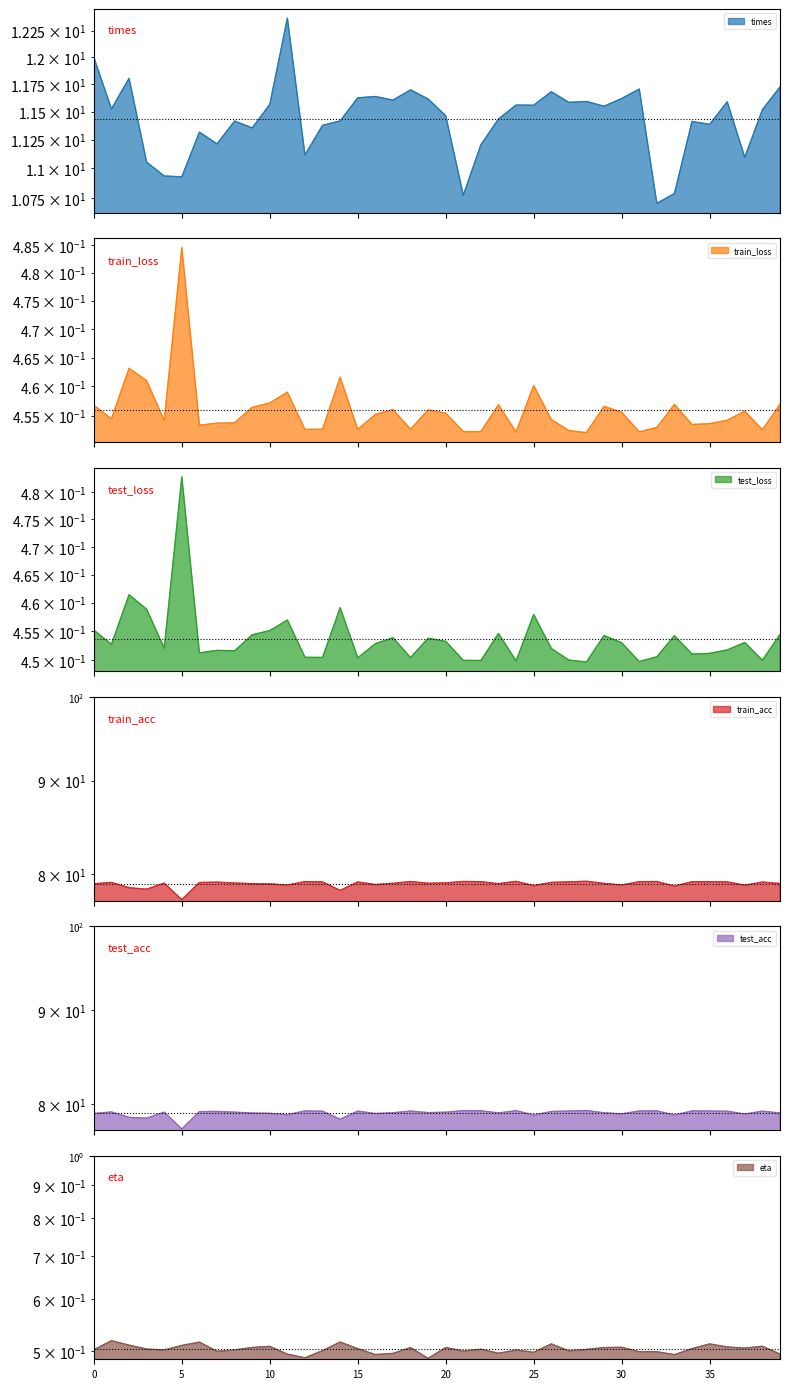

The eta series shows 0.7 at 30. True or false?

False